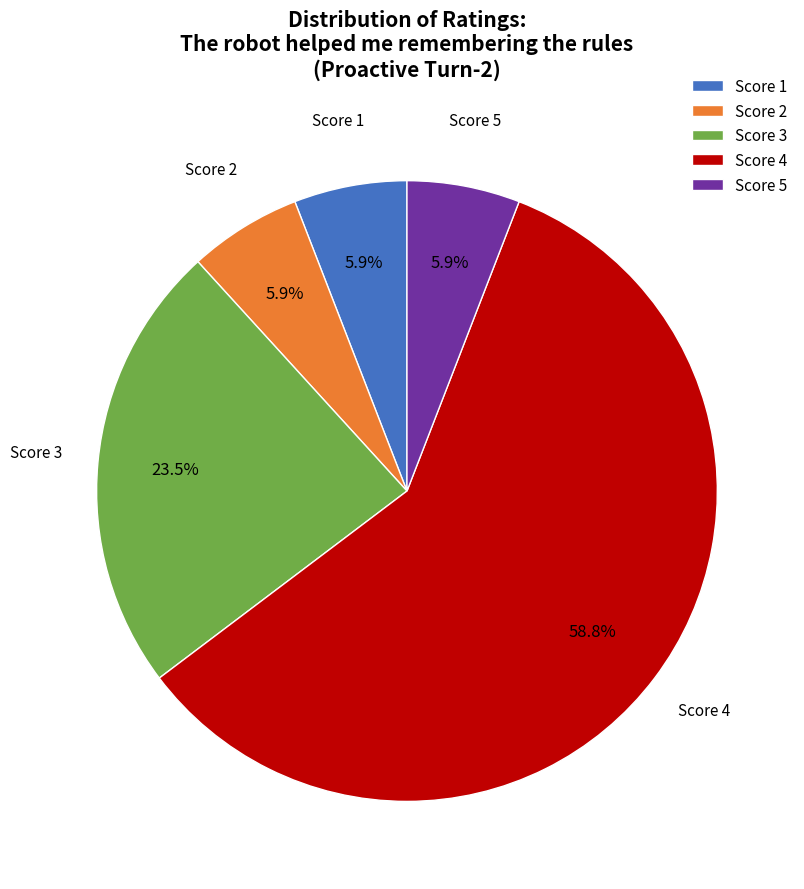

Is there a majority slice in this chart?

Yes